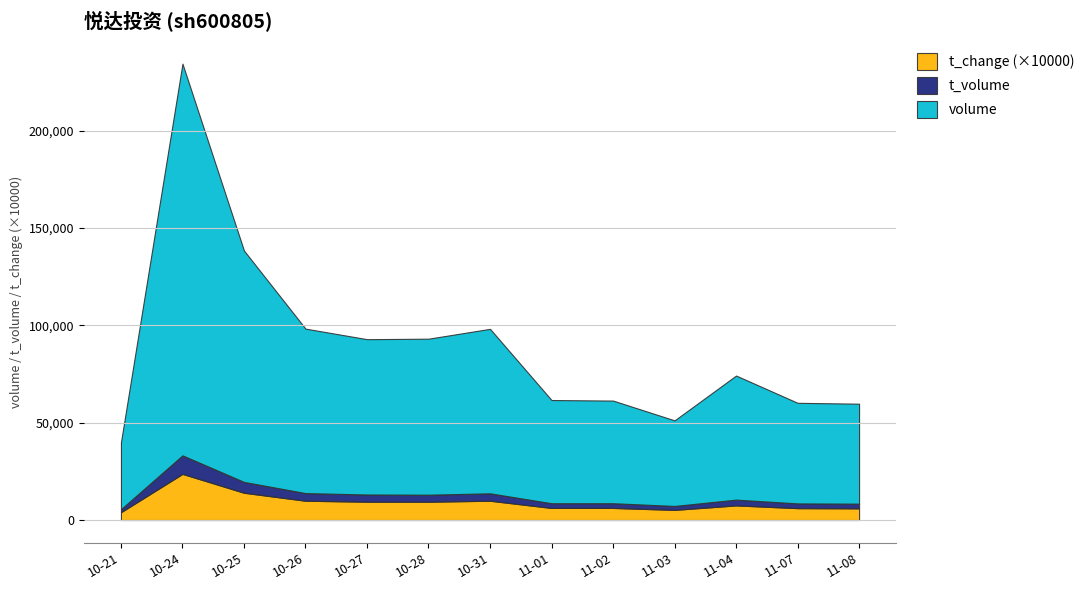

What is the highest value of the volume series?

201226.0